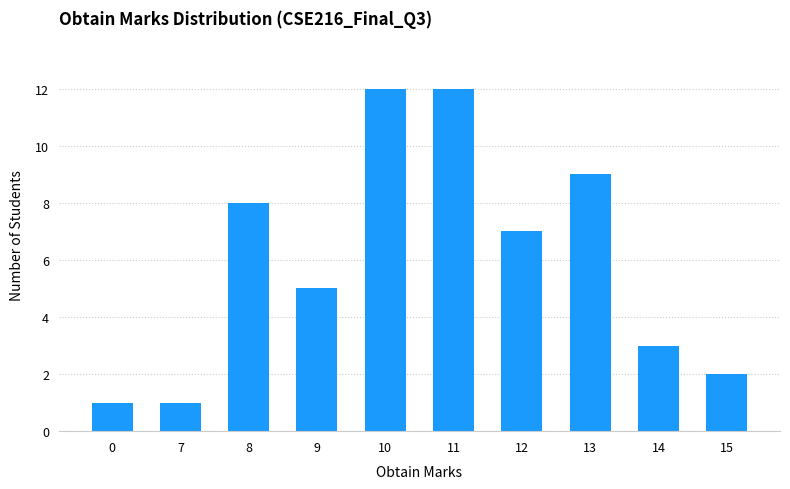

What is the maximum value shown in the chart?

12